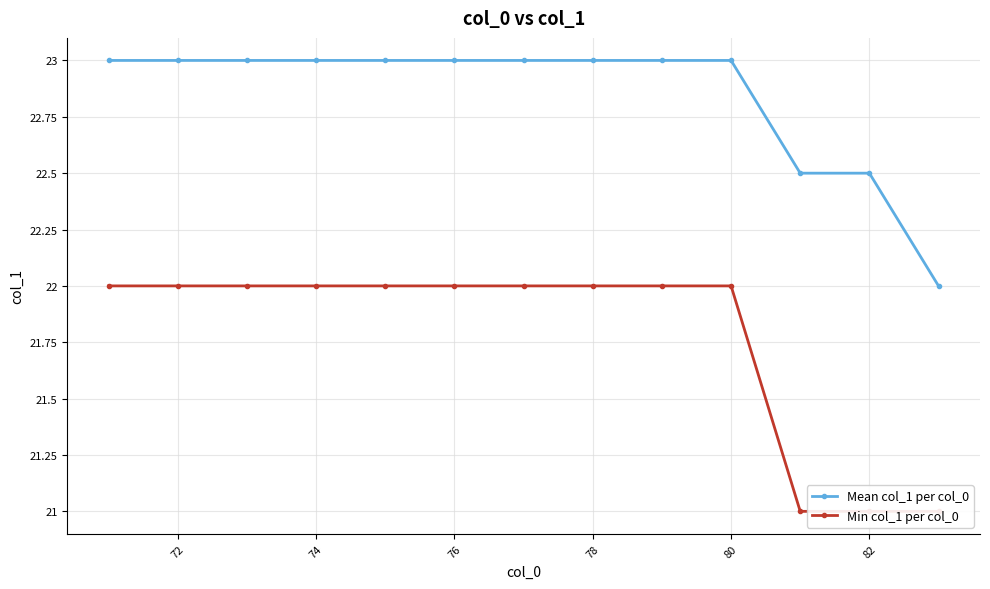

What is the difference between the second highest and minimum values in the Mean col_1 per col_0 series?

1.0